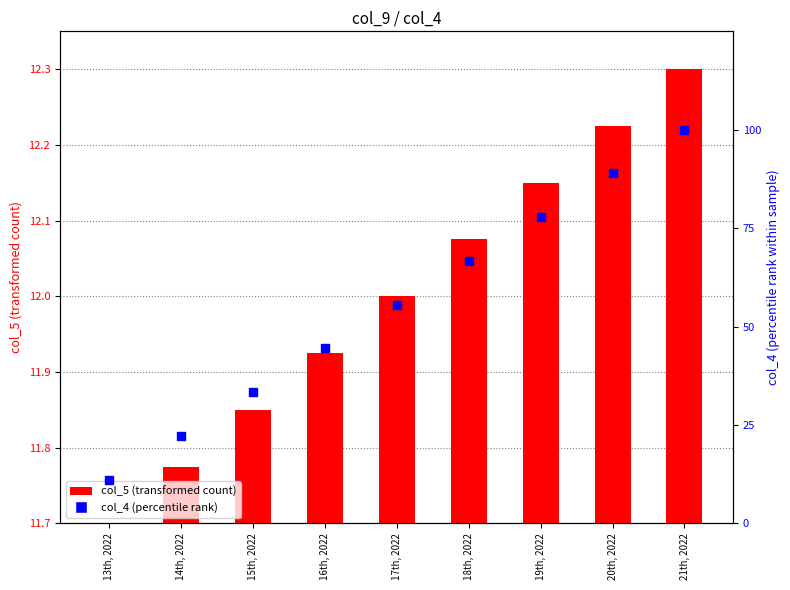

What is the total value across all series at 18th, 2022?

78.7